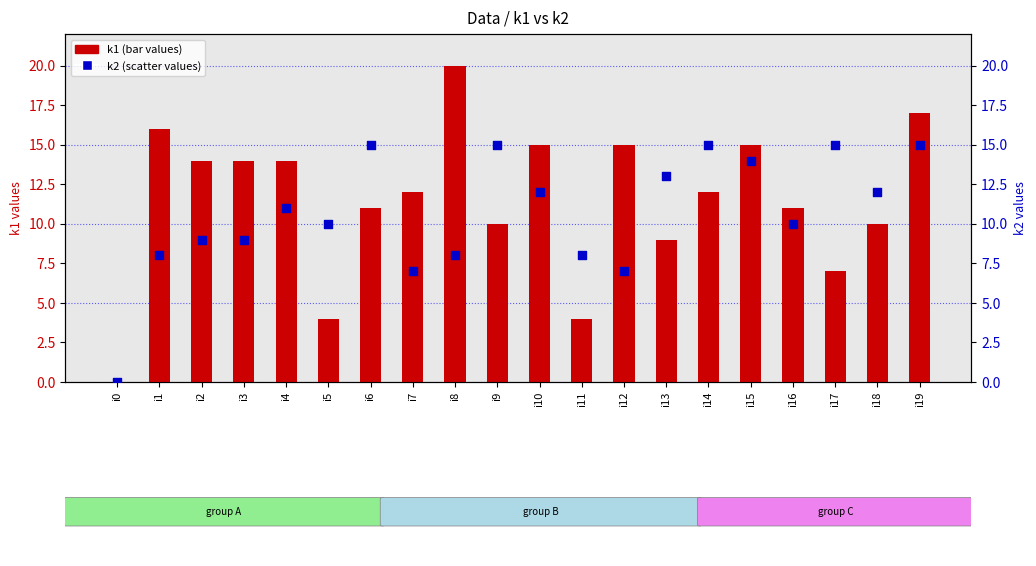

Which series reaches the minimum Y coordinate?

k1 (bar)